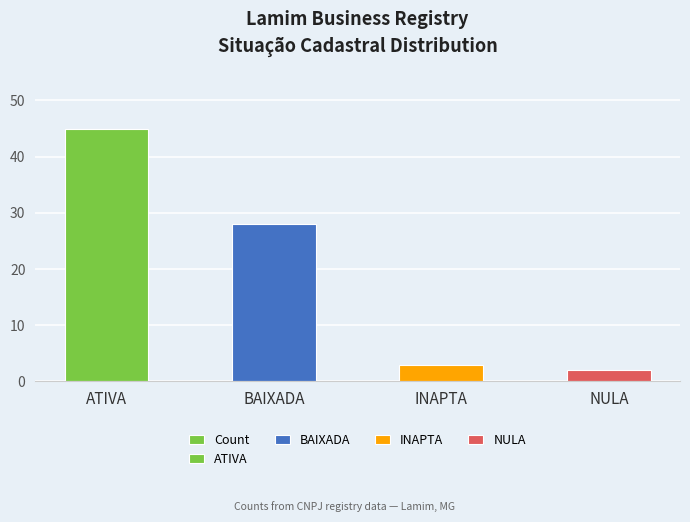

What is the difference between the values at INAPTA and ATIVA?

42